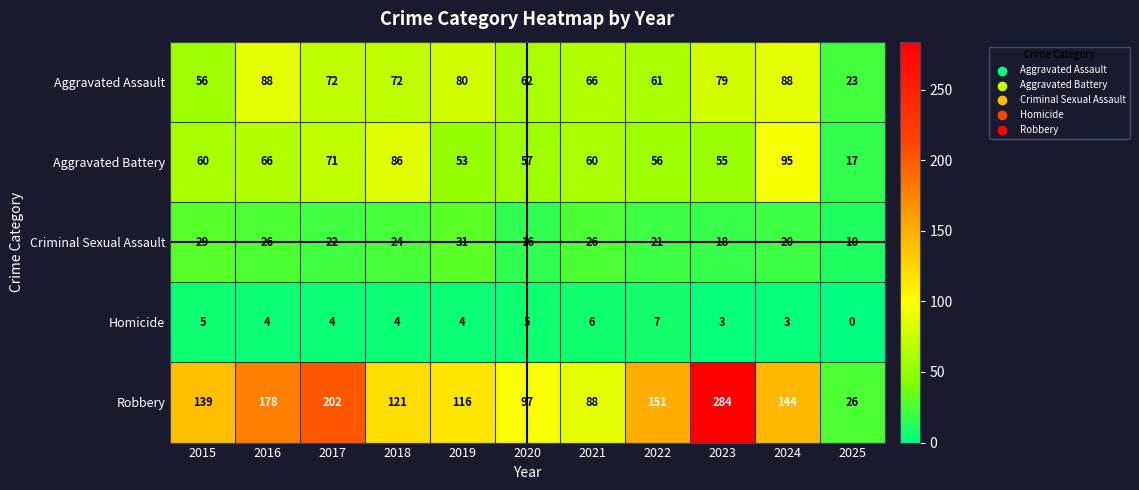

What is the difference between the highest and lowest values at 2015?

134